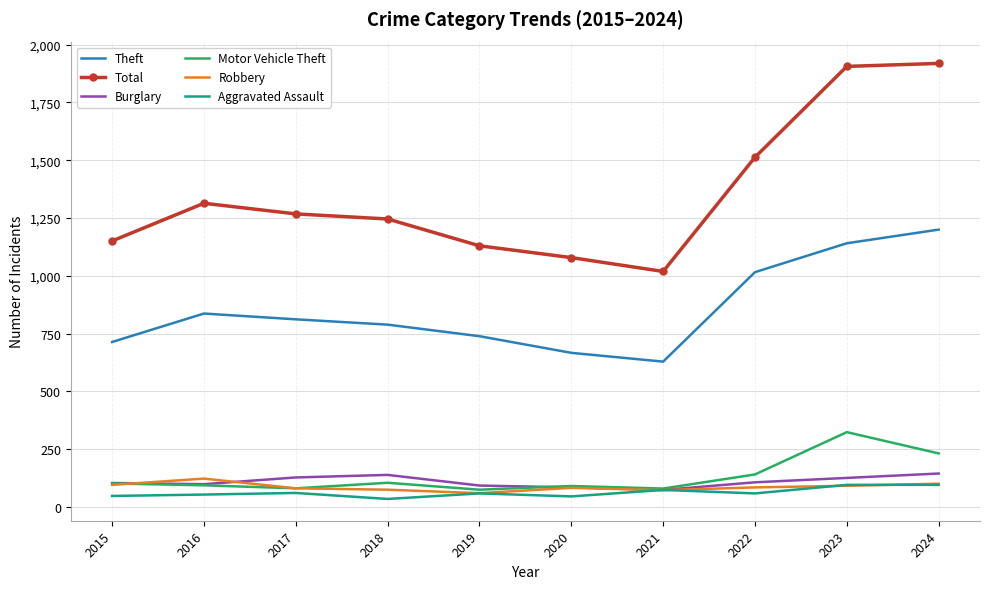

Which series has the largest range (max minus min)?

Total